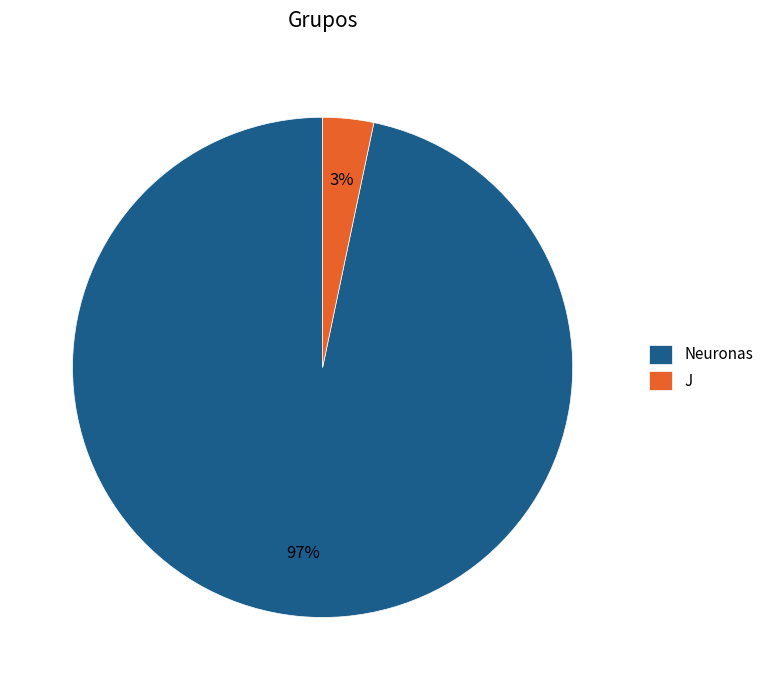

Which category has the smallest portion of the pie?

J